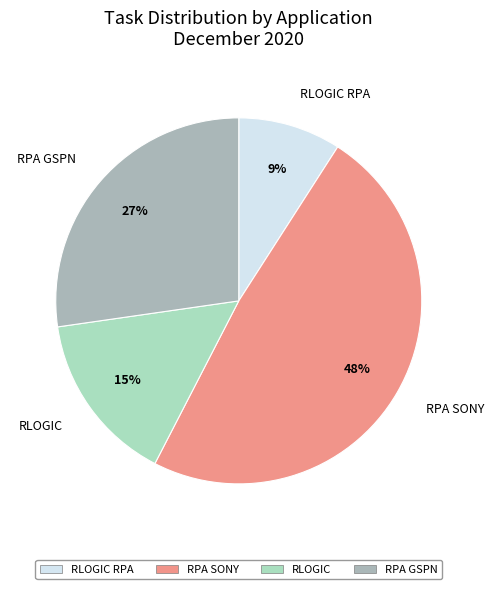

Count the number of slices in the pie.

4